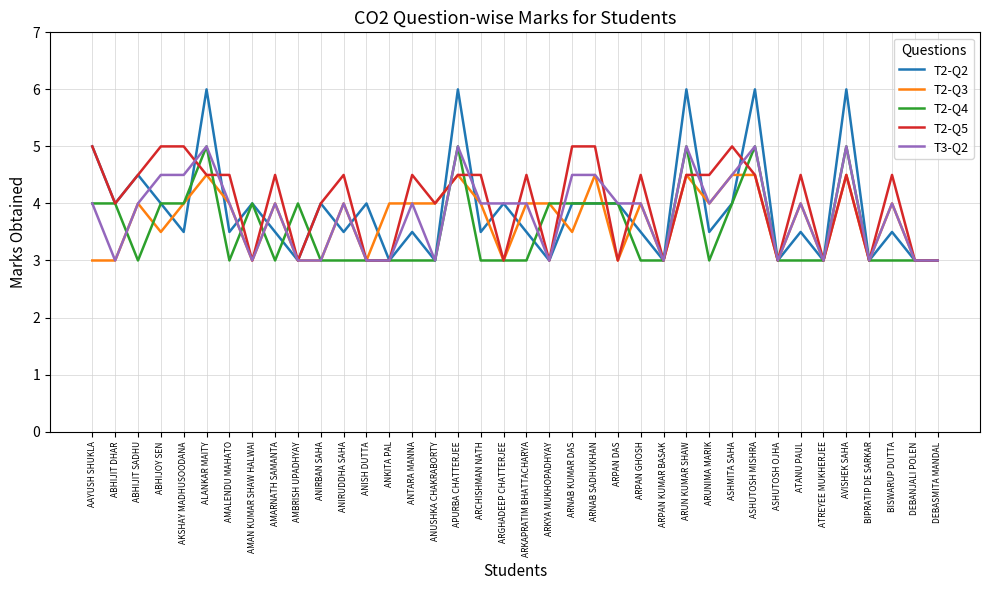

What are all the series names shown in the legend?

T2-Q2, T2-Q3, T2-Q4, T2-Q5, T3-Q2